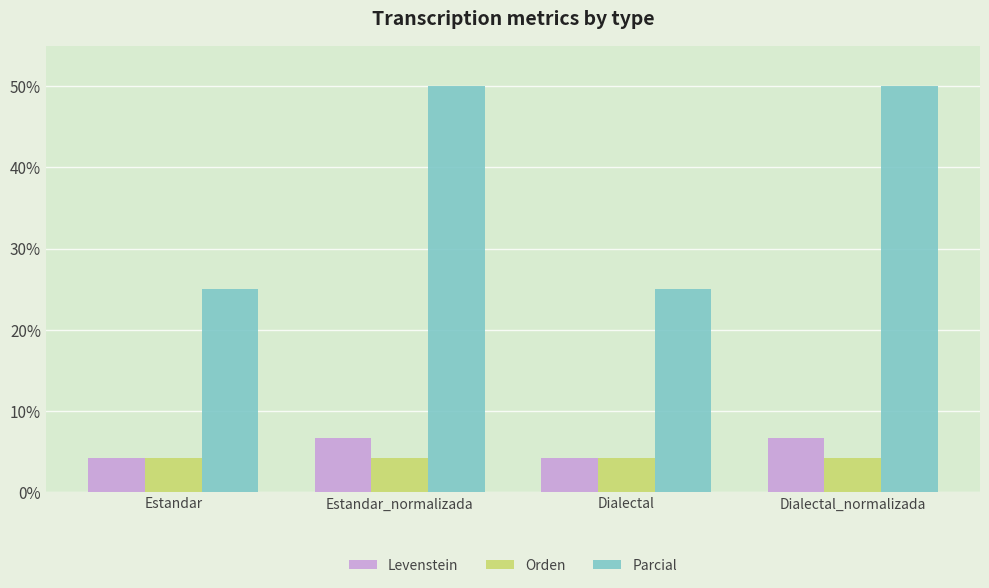

What position from the left is Estandar?

1